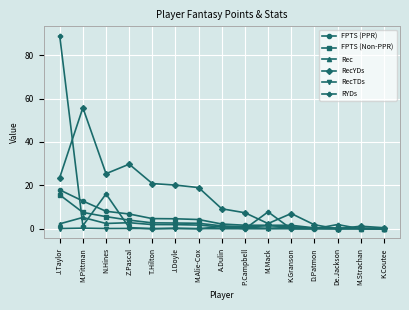

Where is the first local maximum for RYDs?

N.Hines